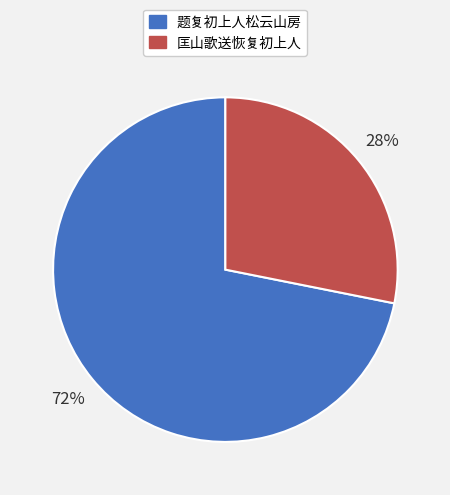

To the nearest percent, what percentage of the pie is 题复初上人松云山房?

72%